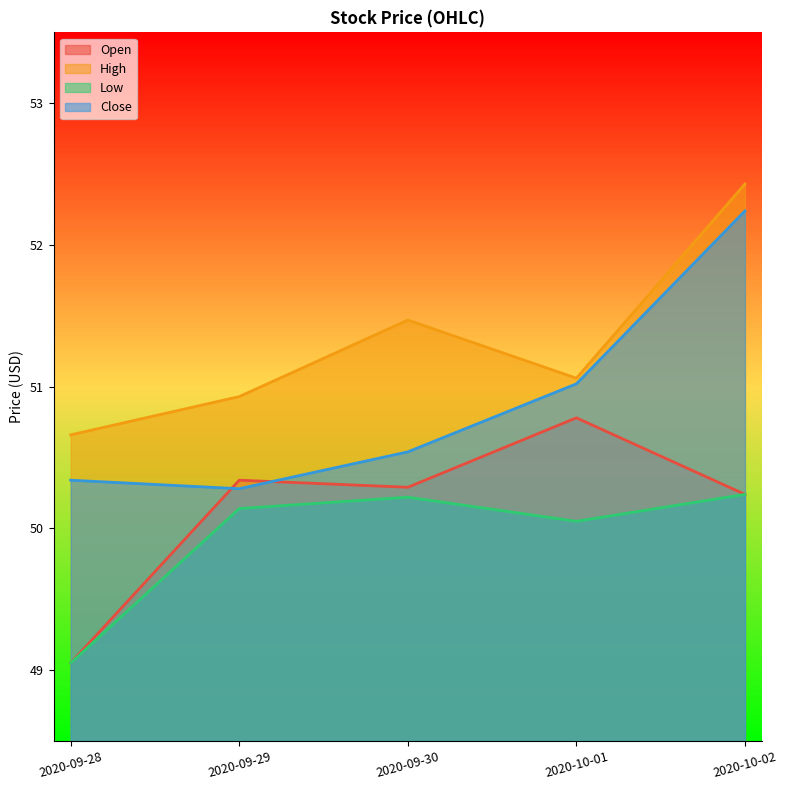

What is the total value across all series at 2020-10-01?

202.9